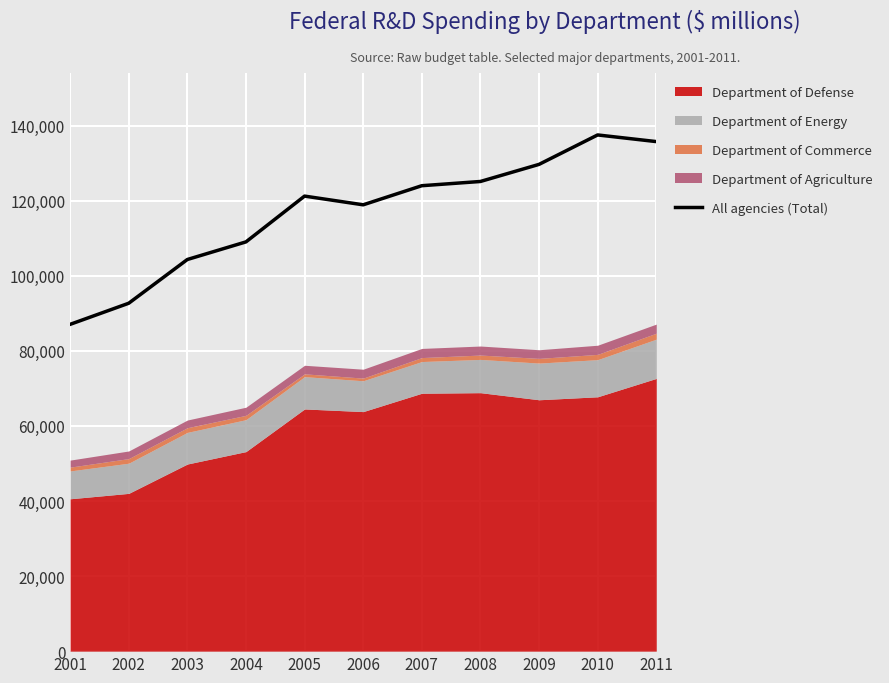

How many interior local peaks (higher than both neighbors) does the data have?

2